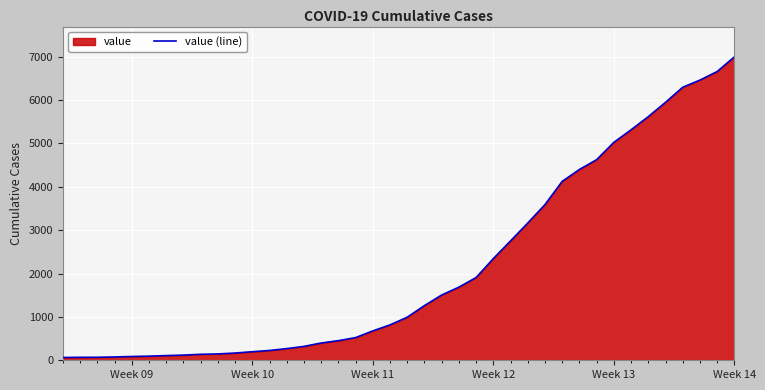

Which label corresponds to the largest value in the chart?

Week 14